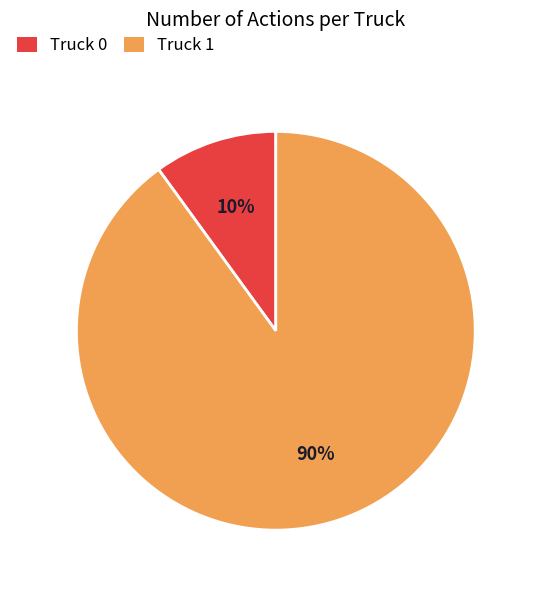

To the nearest percent, what is the average slice percentage?

50%